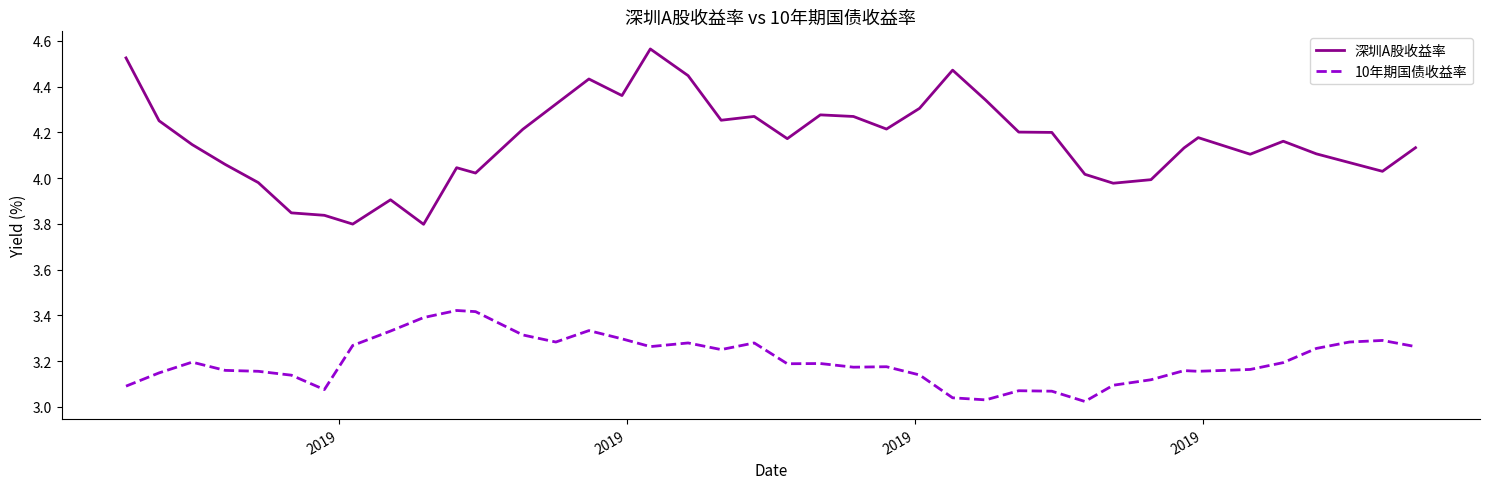

Which series has the widest spread of values?

深圳A股收益率